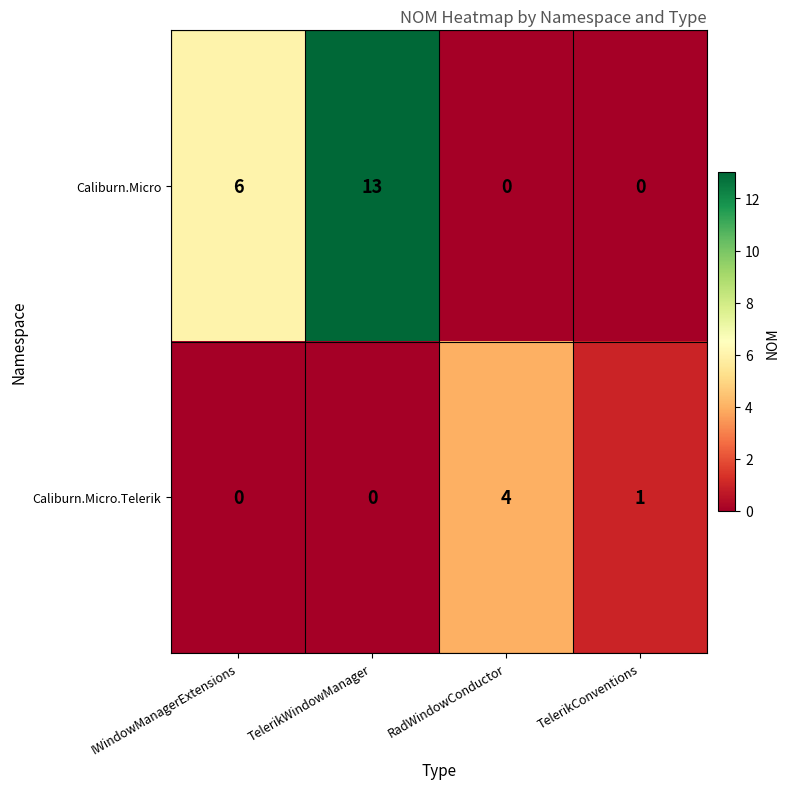

Between IWindowManagerExtensions and TelerikConventions, which series saw the biggest shift?

Caliburn.Micro